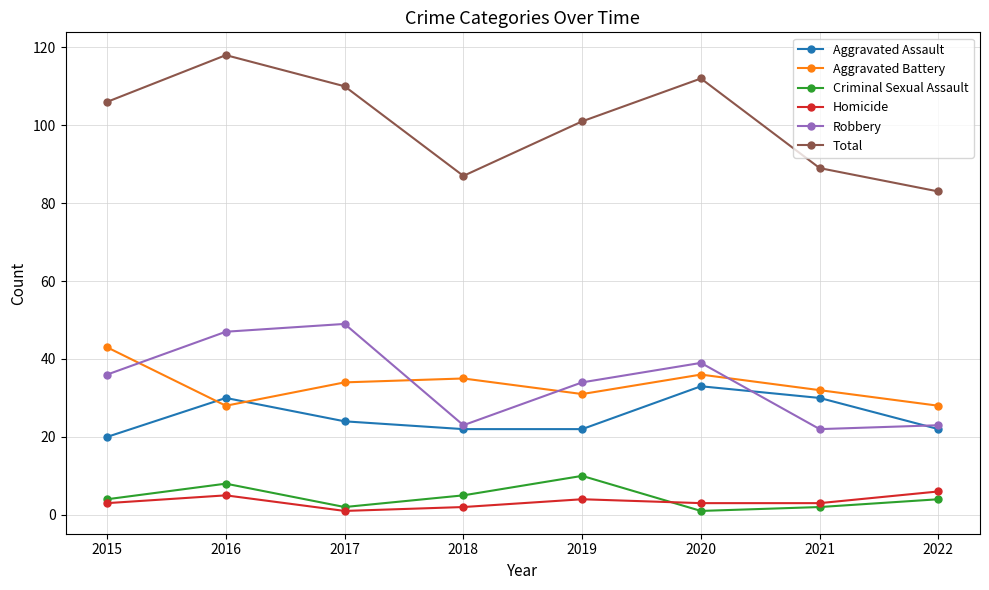

Which series has the largest total across all categories?

Total